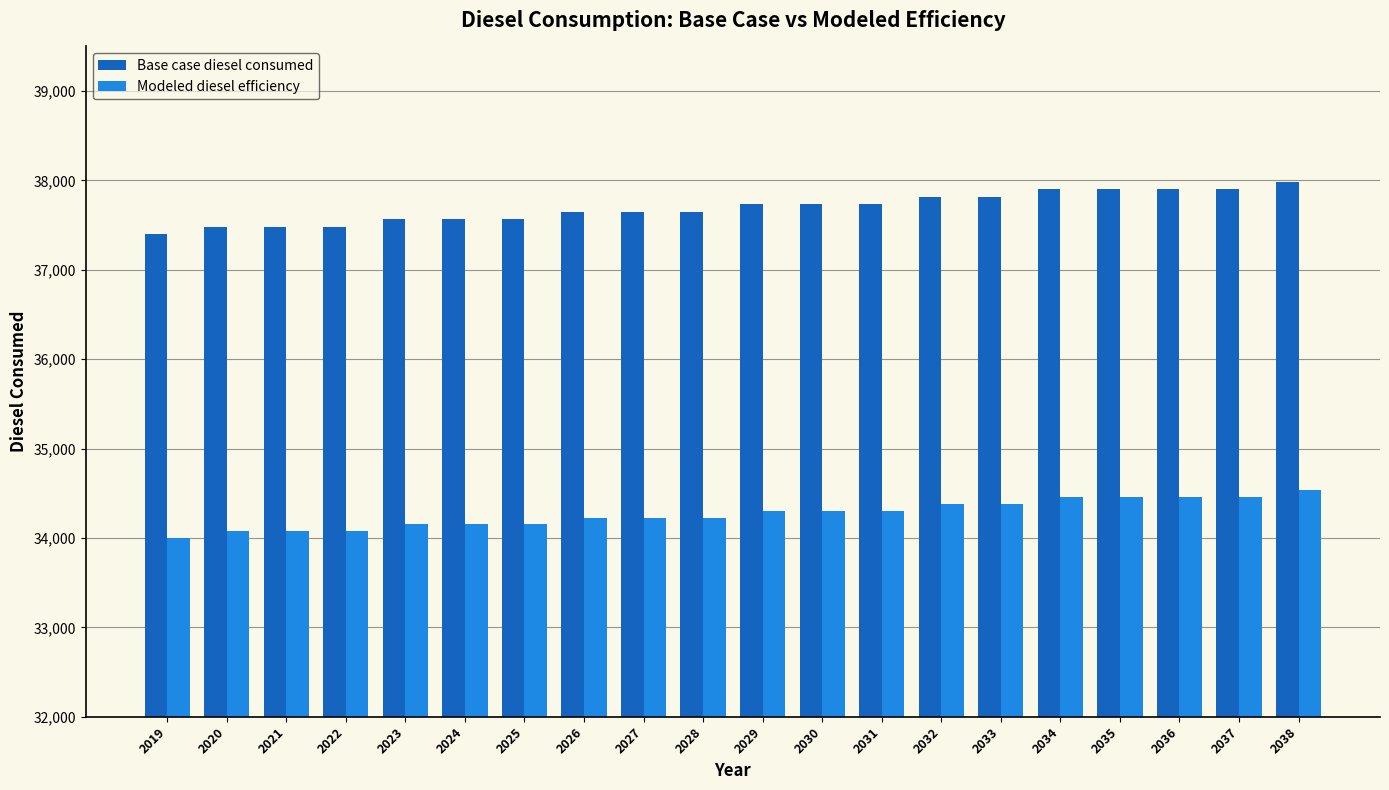

What is the value of the Modeled diesel efficiency bar at the 4th from the left?

34076.6